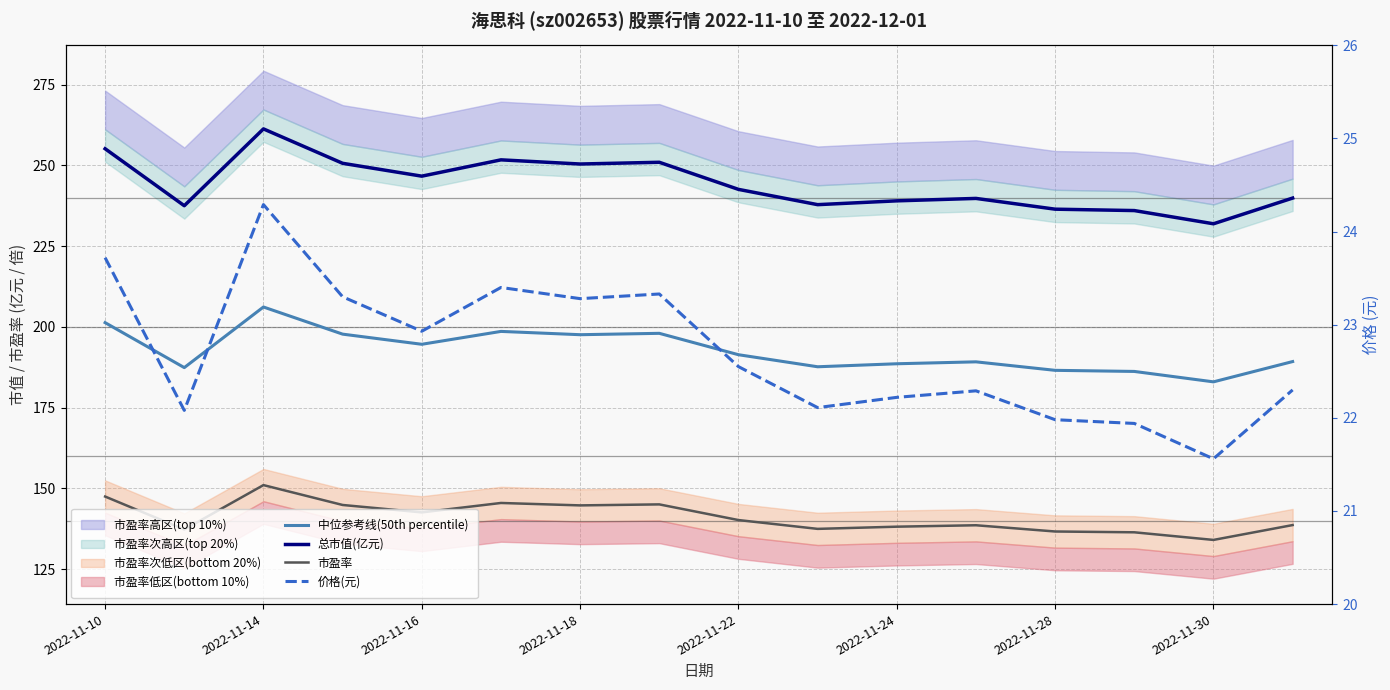

How many categories are shown in the chart?

16